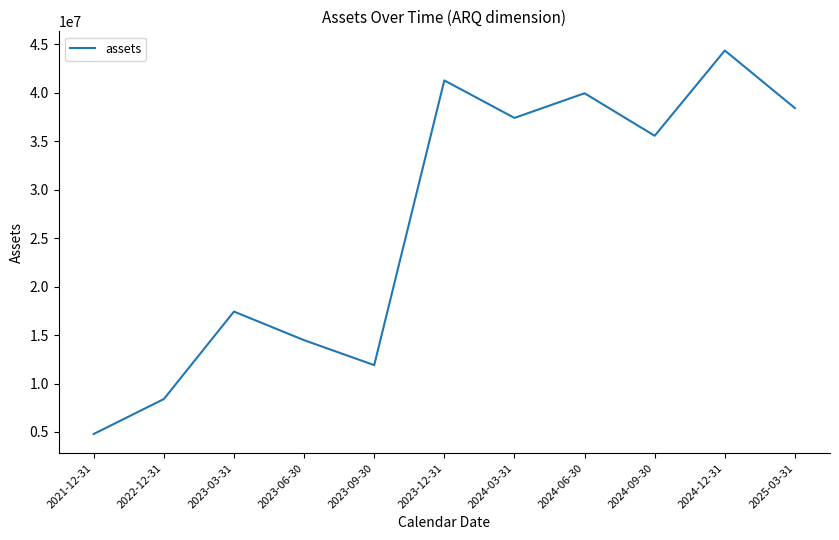

Does the chart display data point markers on the line(s)?

No